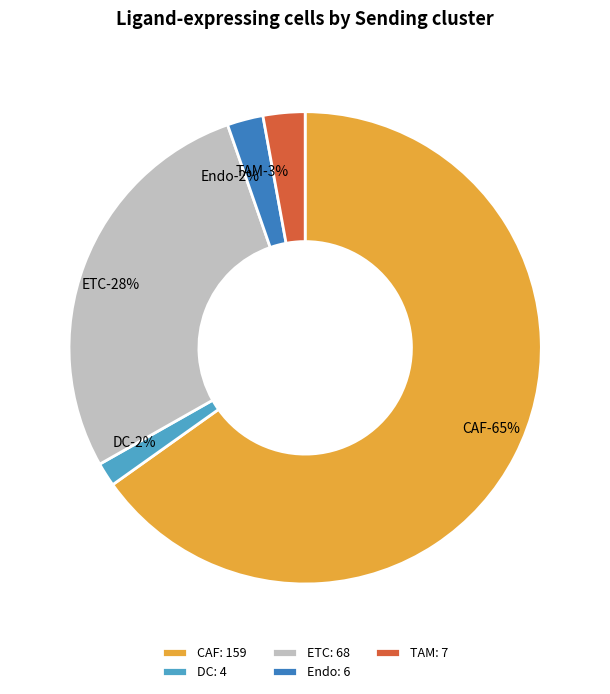

To the nearest percent, what is the combined percentage of CAF and Endo?

68%